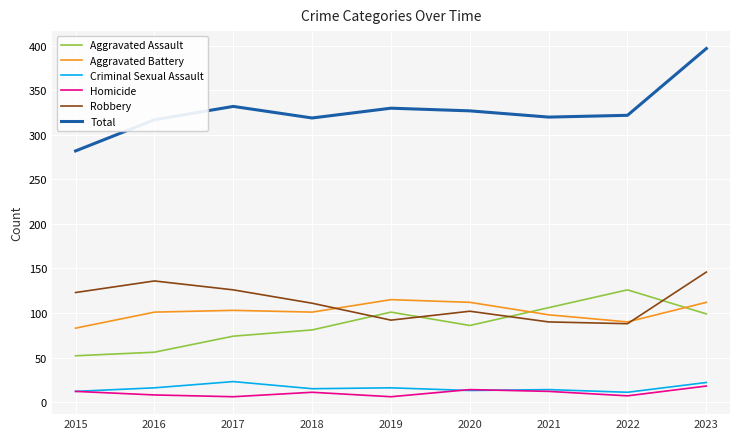

The Robbery series shows 136 at 2016. True or false?

True